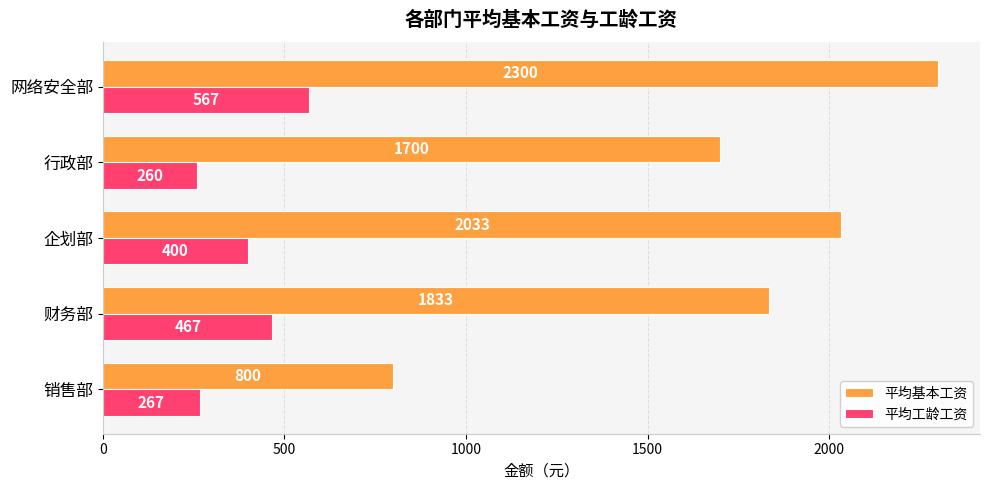

What is the lowest value of the 平均工龄工资 series?

260